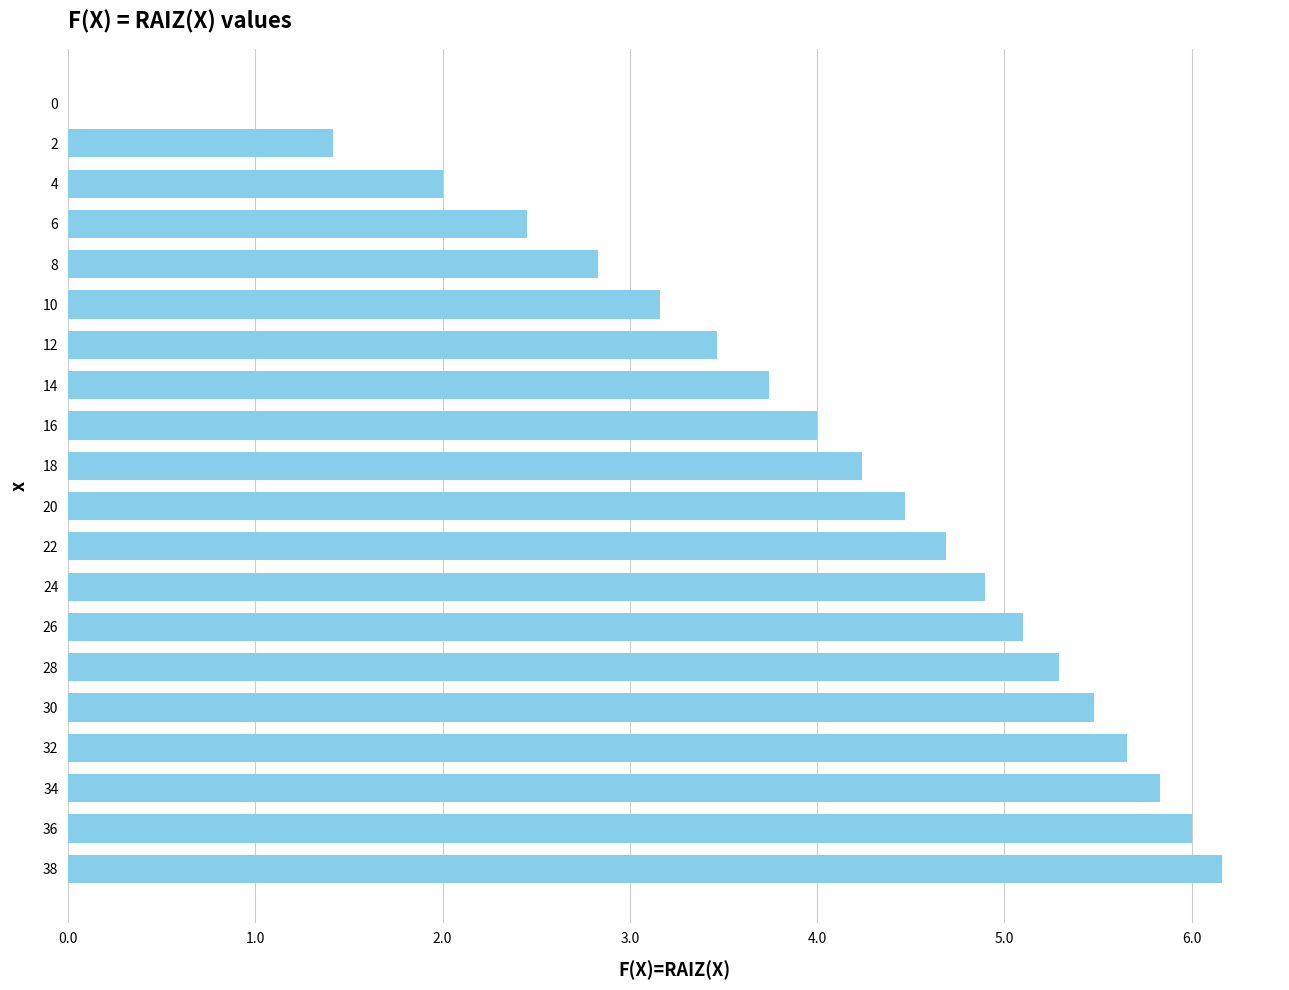

What is the sum of the values at 20 and 32?

10.1